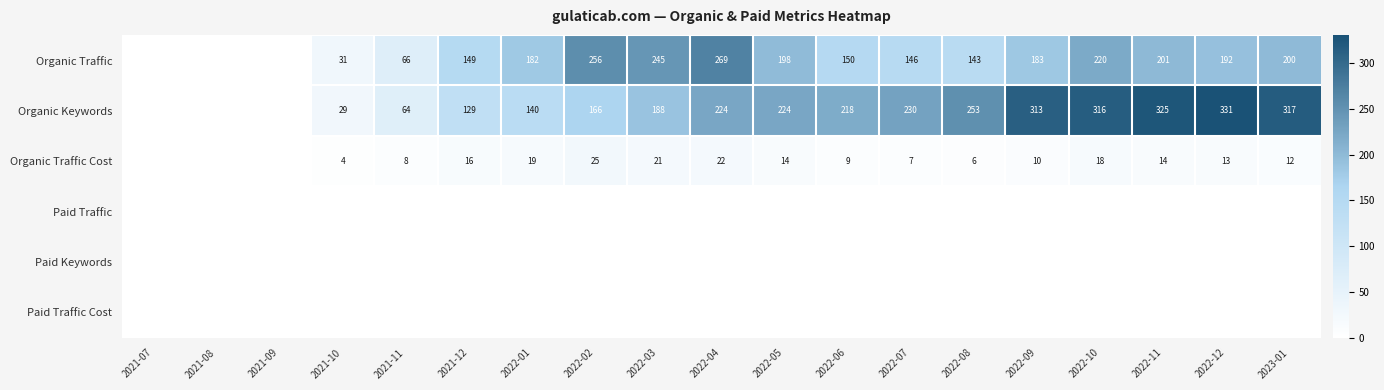

Is the value of Organic Traffic Cost at 2021-12 greater than the value of Organic Traffic at 2021-11?

No